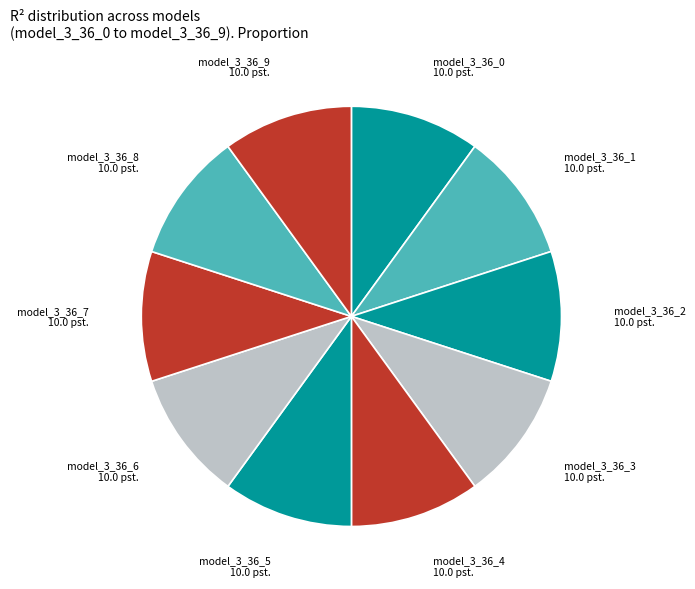

How many slices are in this pie chart?

10